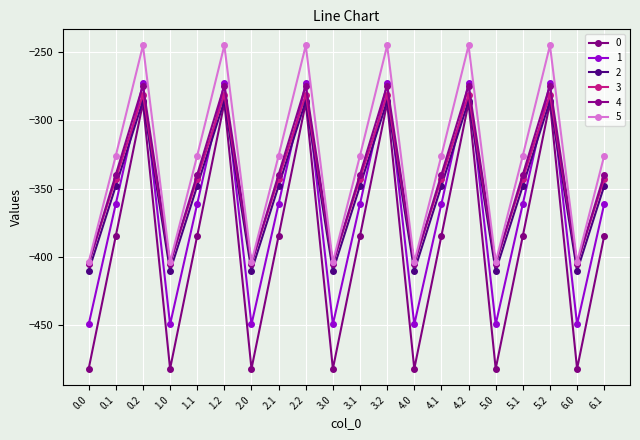

Between 6.1 and 4.1, which is larger?

6.1